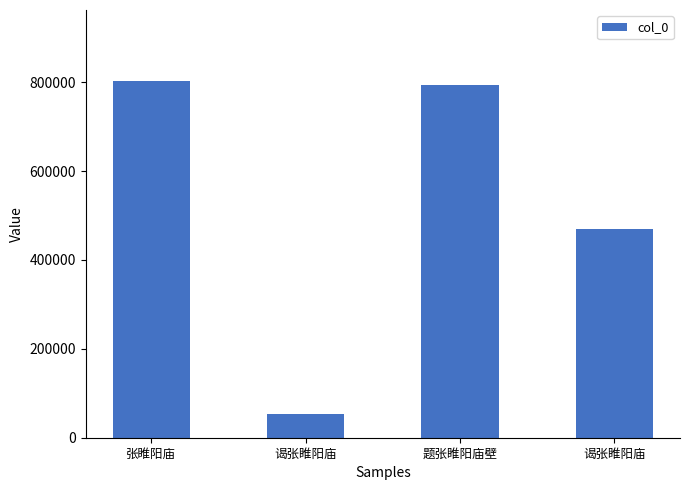

How many series are shown in this chart?

1